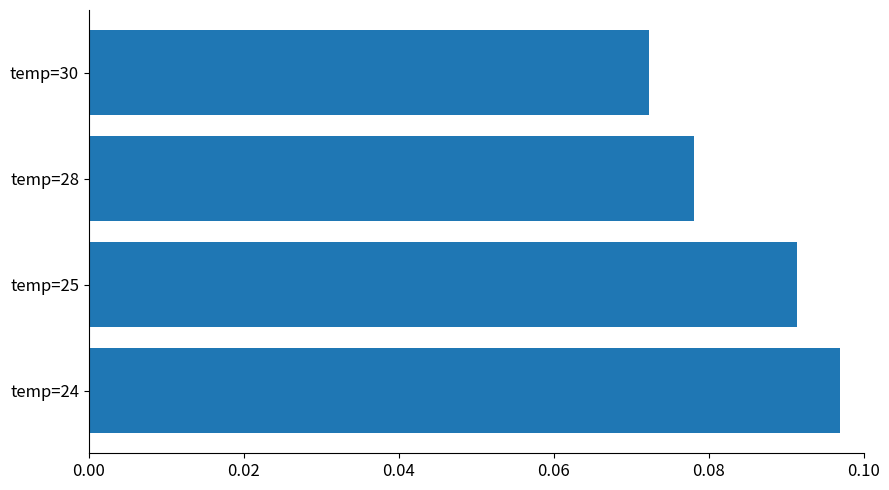

The chart shows a value of 0.0 at temp=25. True or false?

False